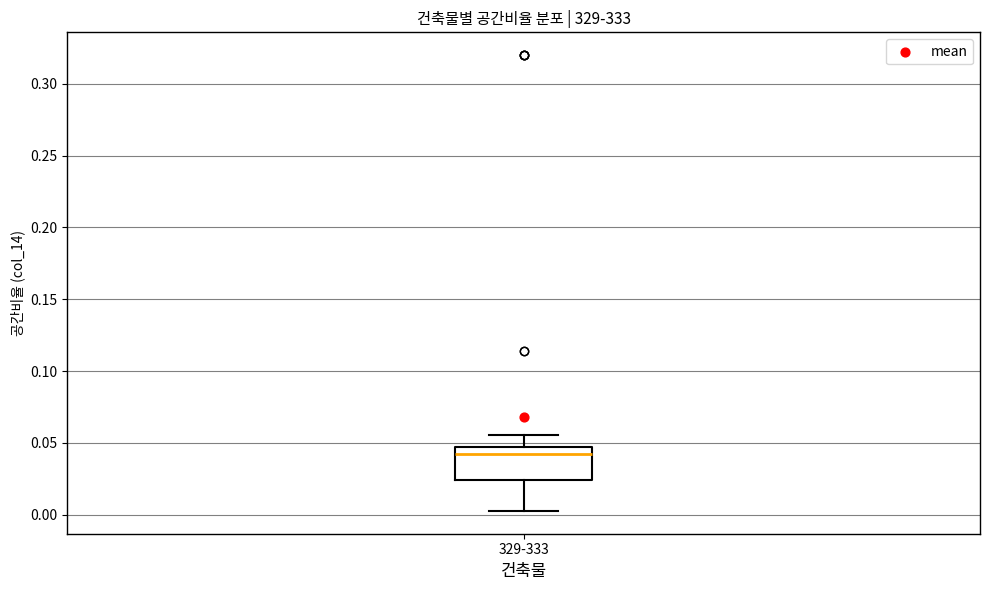

Where is the lower edge of the box for 329-333 on the y-axis? The values are not printed on the chart, so give them approximately, as read against the axis.

0.025